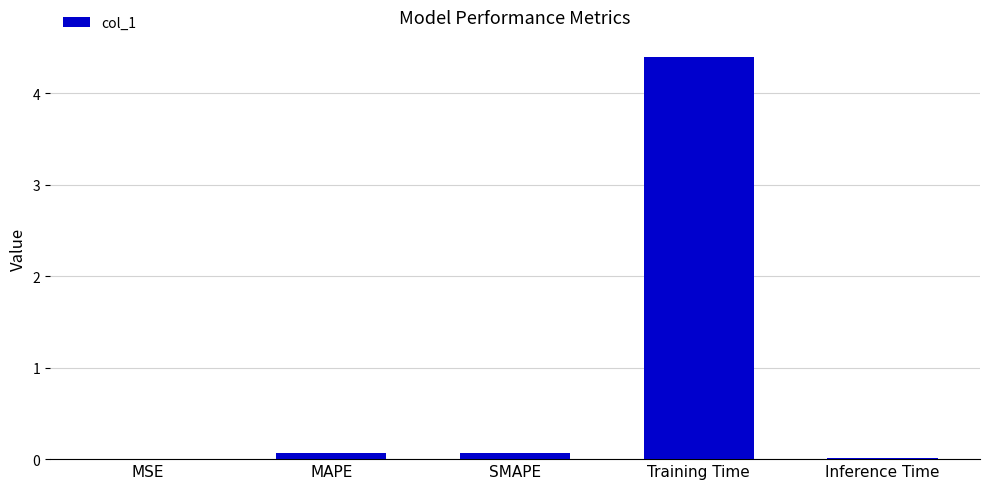

Is it true that the value at Training Time is 2.5?

False